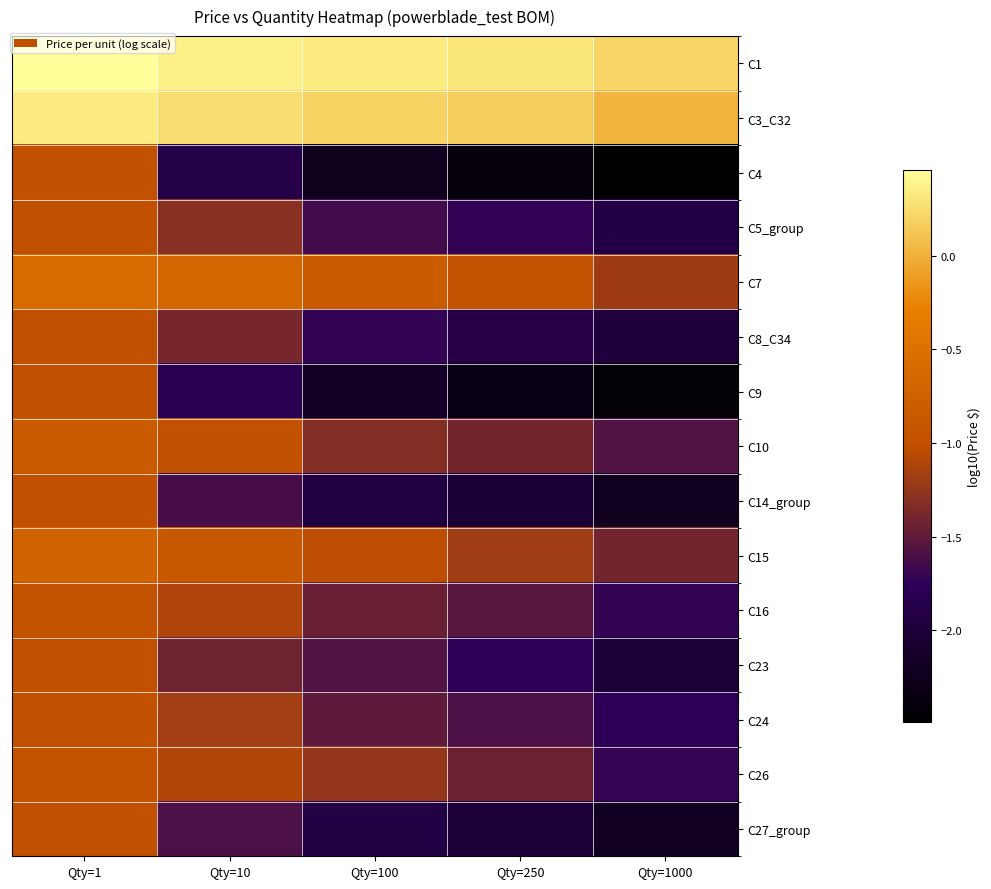

Reading left to right, transcribe all the data shown in this chart.

C1: Qty=1=0.5	Qty=10=0.4	Qty=100=0.3	Qty=250=0.3	Qty=1000=0.2
C3_C32: Qty=1=0.3	Qty=10=0.3	Qty=100=0.2	Qty=250=0.2	Qty=1000=0.0
C4: Qty=1=-1.0	Qty=10=-1.9	Qty=100=-2.2	Qty=250=-2.4	Qty=1000=-2.5
C5_group: Qty=1=-1.0	Qty=10=-1.3	Qty=100=-1.6	Qty=250=-1.7	Qty=1000=-1.9
C7: Qty=1=-0.6	Qty=10=-0.7	Qty=100=-0.8	Qty=250=-1.0	Qty=1000=-1.2
C8_C34: Qty=1=-1.0	Qty=10=-1.4	Qty=100=-1.7	Qty=250=-1.9	Qty=1000=-2.0
C9: Qty=1=-1.0	Qty=10=-1.8	Qty=100=-2.2	Qty=250=-2.3	Qty=1000=-2.4
C10: Qty=1=-0.8	Qty=10=-1.0	Qty=100=-1.3	Qty=250=-1.4	Qty=1000=-1.6
C14_group: Qty=1=-1.0	Qty=10=-1.6	Qty=100=-2.0	Qty=250=-2.0	Qty=1000=-2.2
C15: Qty=1=-0.7	Qty=10=-0.9	Qty=100=-1.0	Qty=250=-1.2	Qty=1000=-1.4
C16: Qty=1=-1.0	Qty=10=-1.1	Qty=100=-1.4	Qty=250=-1.5	Qty=1000=-1.7
C23: Qty=1=-1.0	Qty=10=-1.4	Qty=100=-1.6	Qty=250=-1.8	Qty=1000=-2.0
C24: Qty=1=-1.0	Qty=10=-1.2	Qty=100=-1.5	Qty=250=-1.6	Qty=1000=-1.8
C26: Qty=1=-1.0	Qty=10=-1.1	Qty=100=-1.2	Qty=250=-1.4	Qty=1000=-1.7
C27_group: Qty=1=-1.0	Qty=10=-1.6	Qty=100=-1.9	Qty=250=-2.0	Qty=1000=-2.2